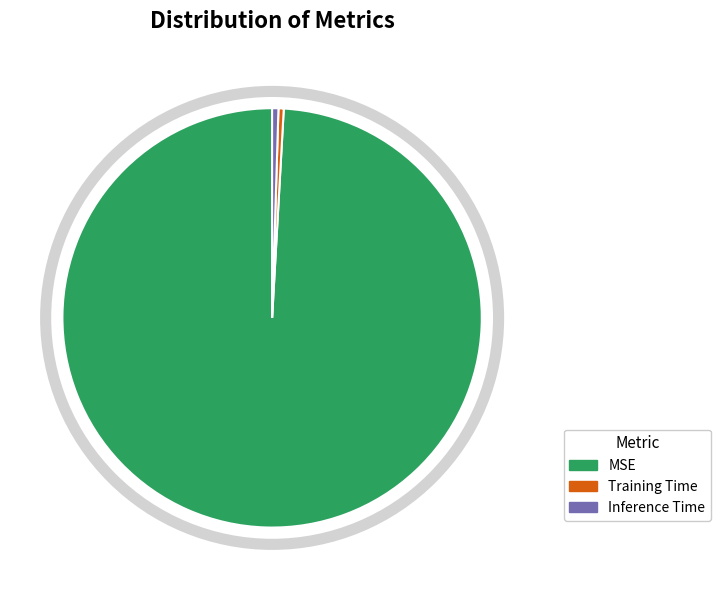

The Training Time slice represents 0% of the pie. True or false?

True